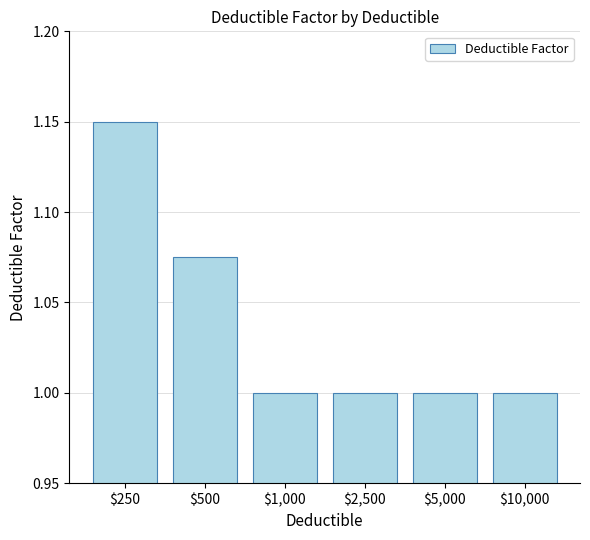

What is the smallest value displayed?

1.0